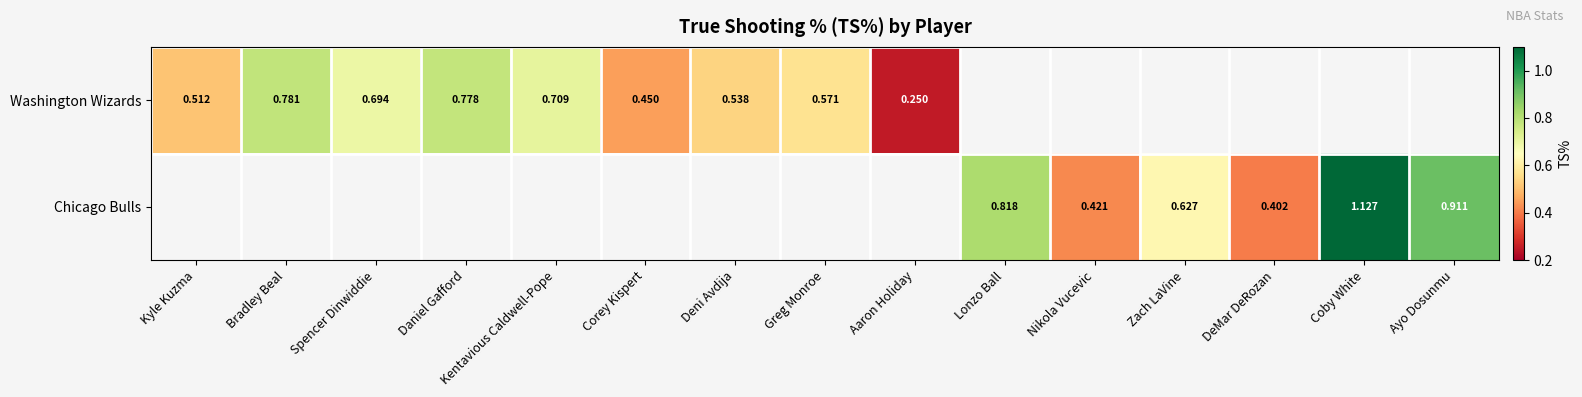

At how many categories does at least one series exceed 0?

15